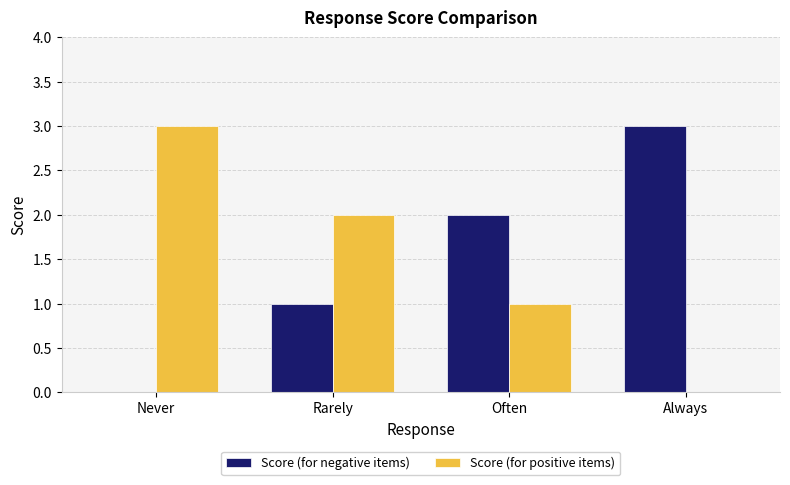

The Score (for positive items) series shows 3 at Rarely. True or false?

False